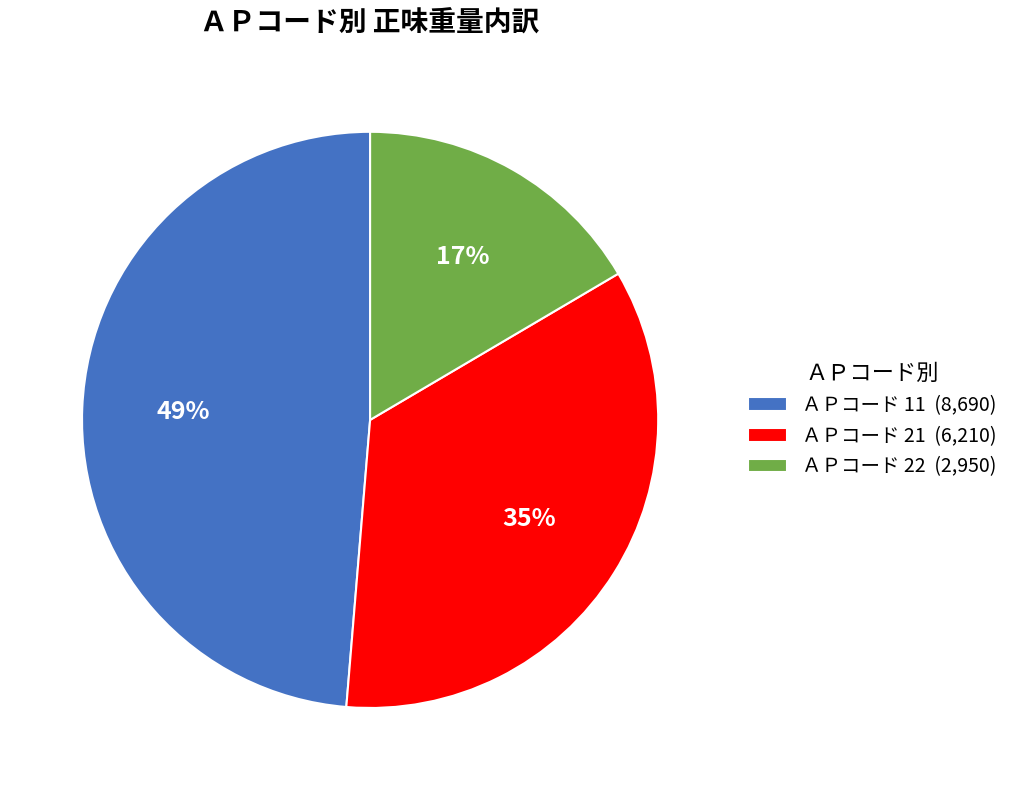

Between ＡＰコード 11 (8,690) and ＡＰコード 22 (2,950), which is larger?

ＡＰコード 11 (8,690)